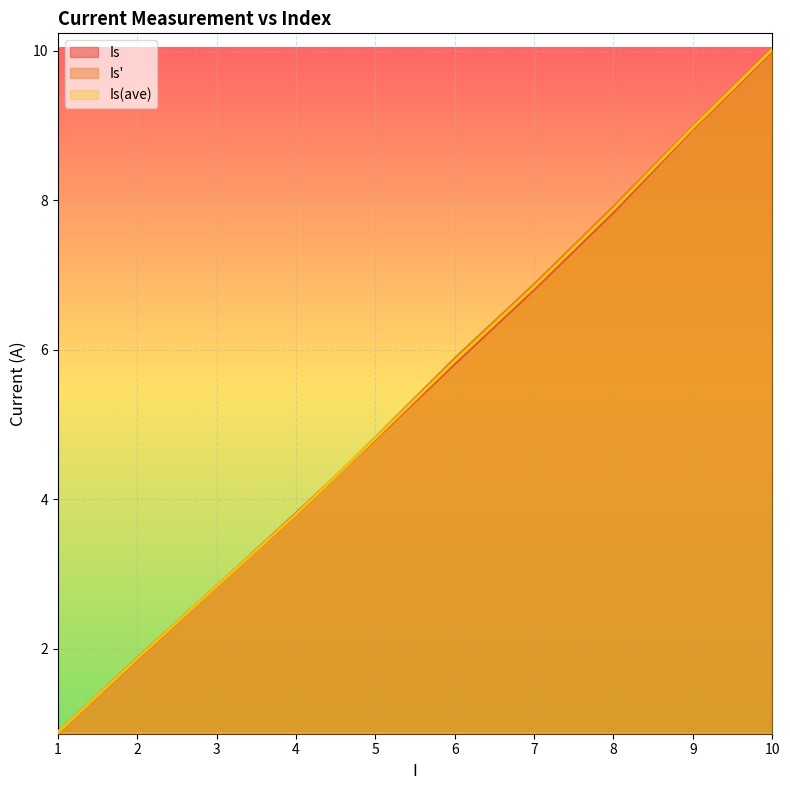

What is the average value of the Is(ave) series?

5.4